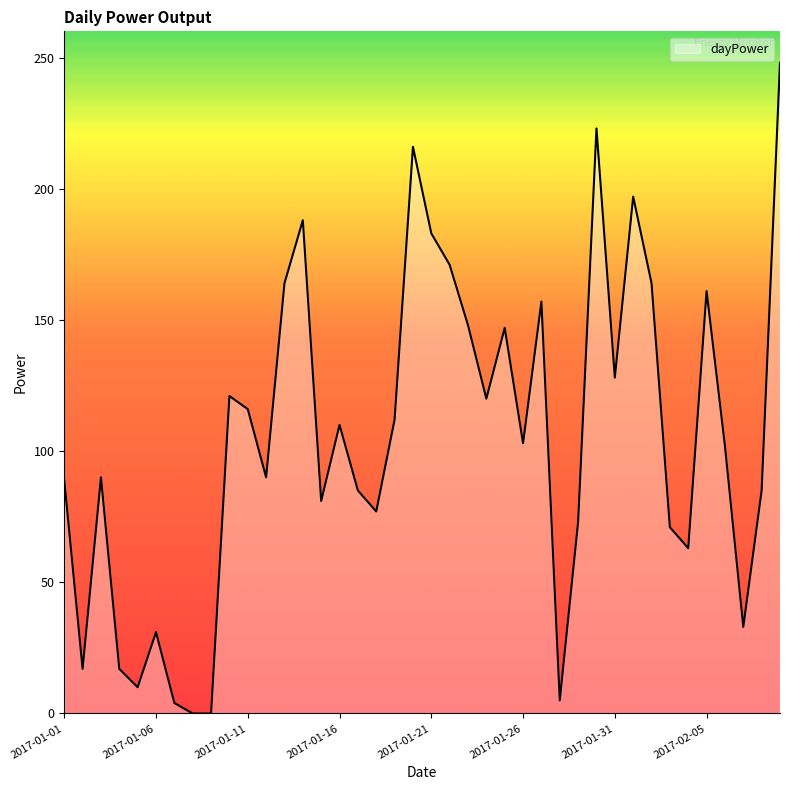

What is the difference between the maximum and minimum values?

248